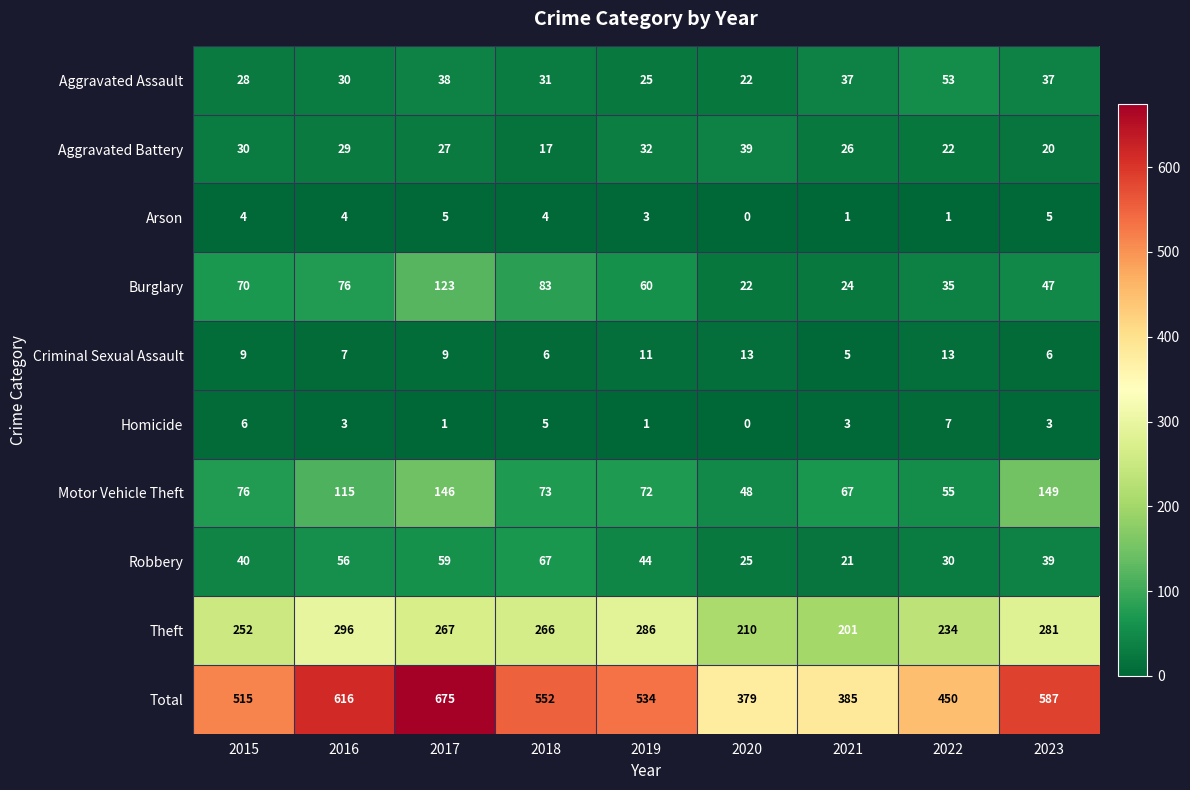

Is it true that Theft equals 286 at 2019?

True